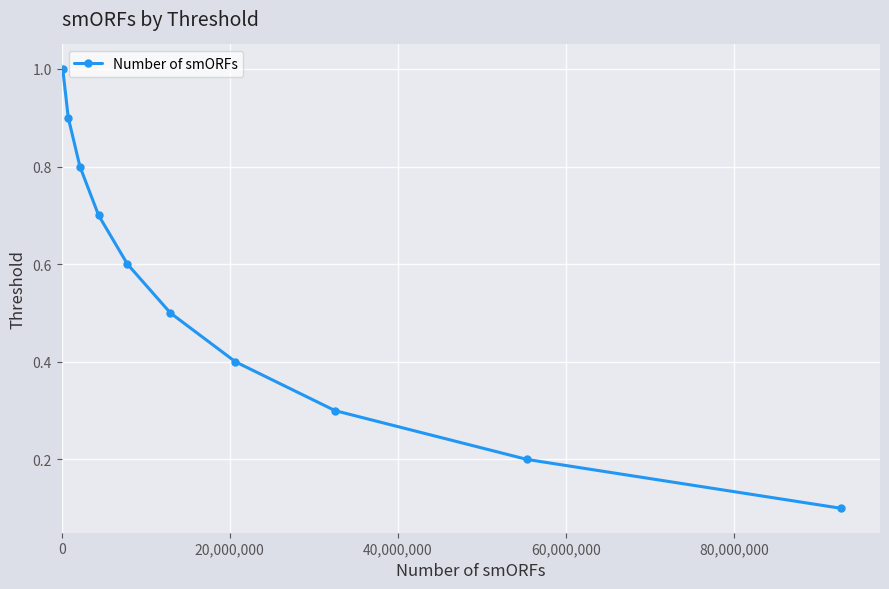

Is this an area chart (filled region under the line)?

No